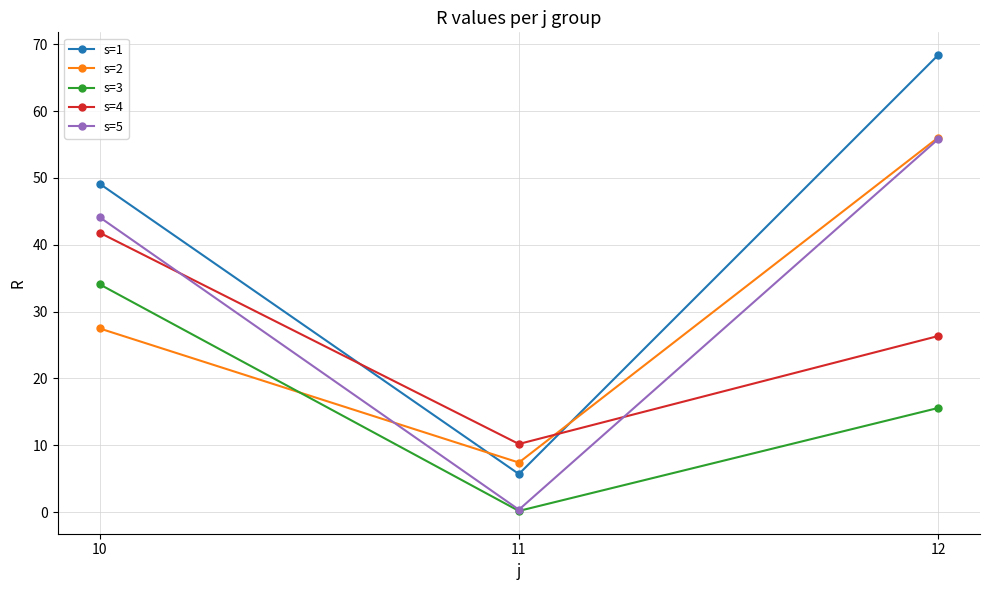

Which category has the lowest value across all series?

11